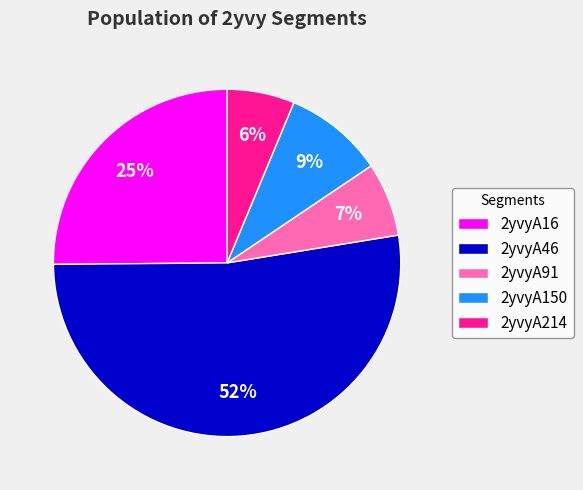

Which has a higher value, 2yvyA16 or 2yvyA214?

2yvyA16